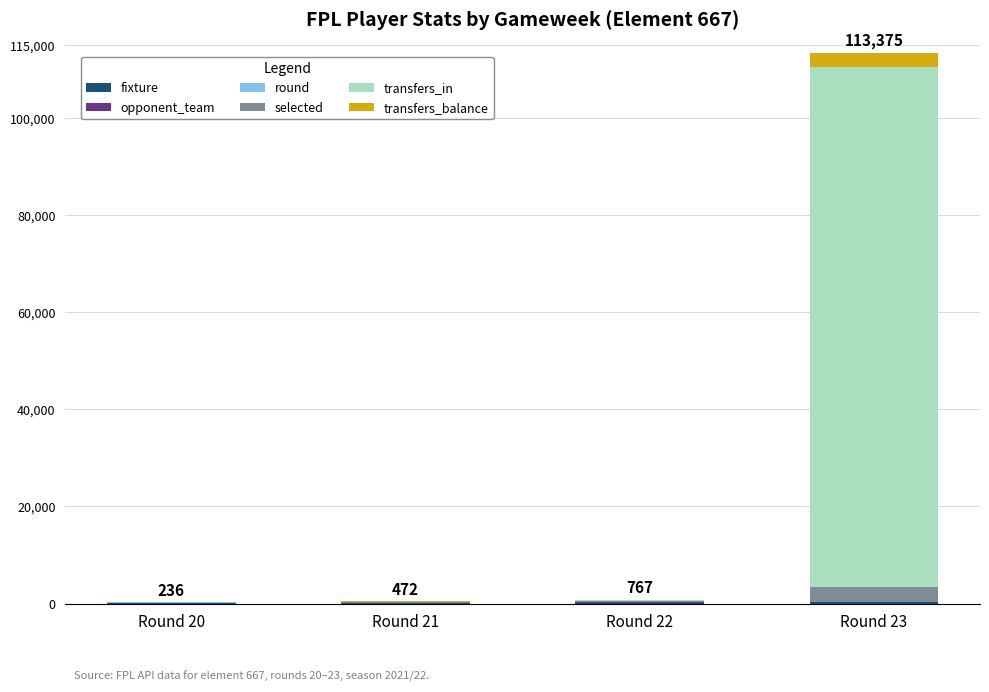

At which category is the sum across all series the highest?

Round 23